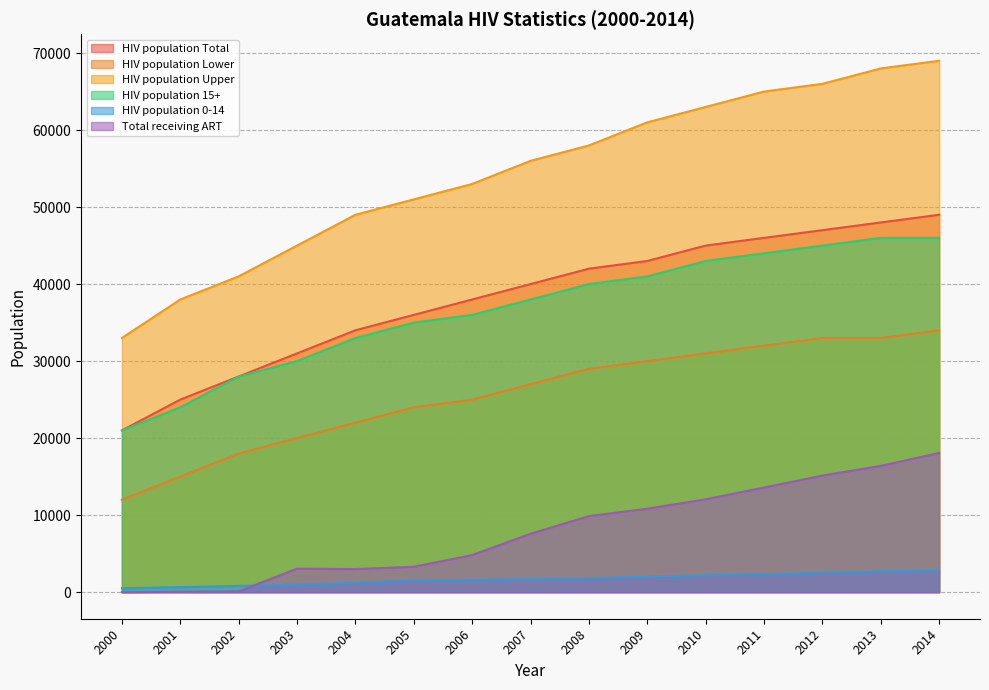

Is the value of Total receiving ART at 2007 greater than the value of HIV population Lower at 2003?

No